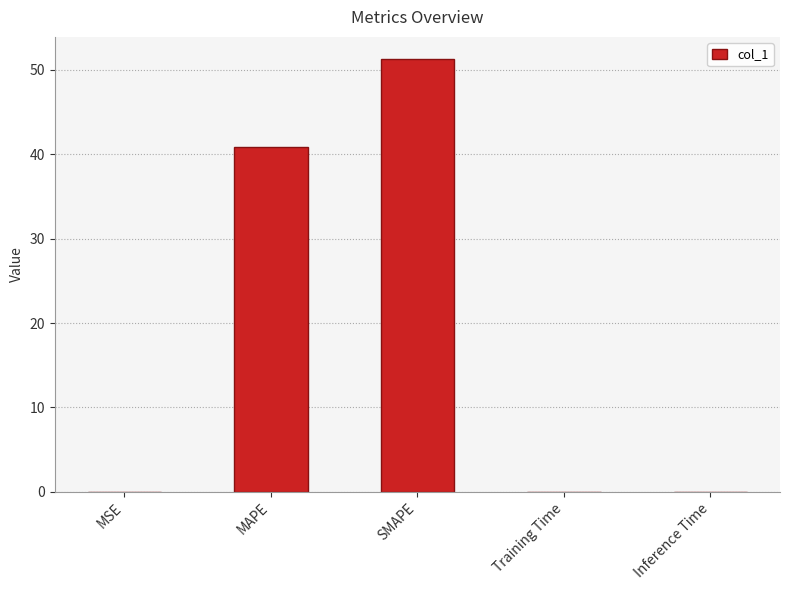

What is the change in value from SMAPE to Inference Time?

-51.3